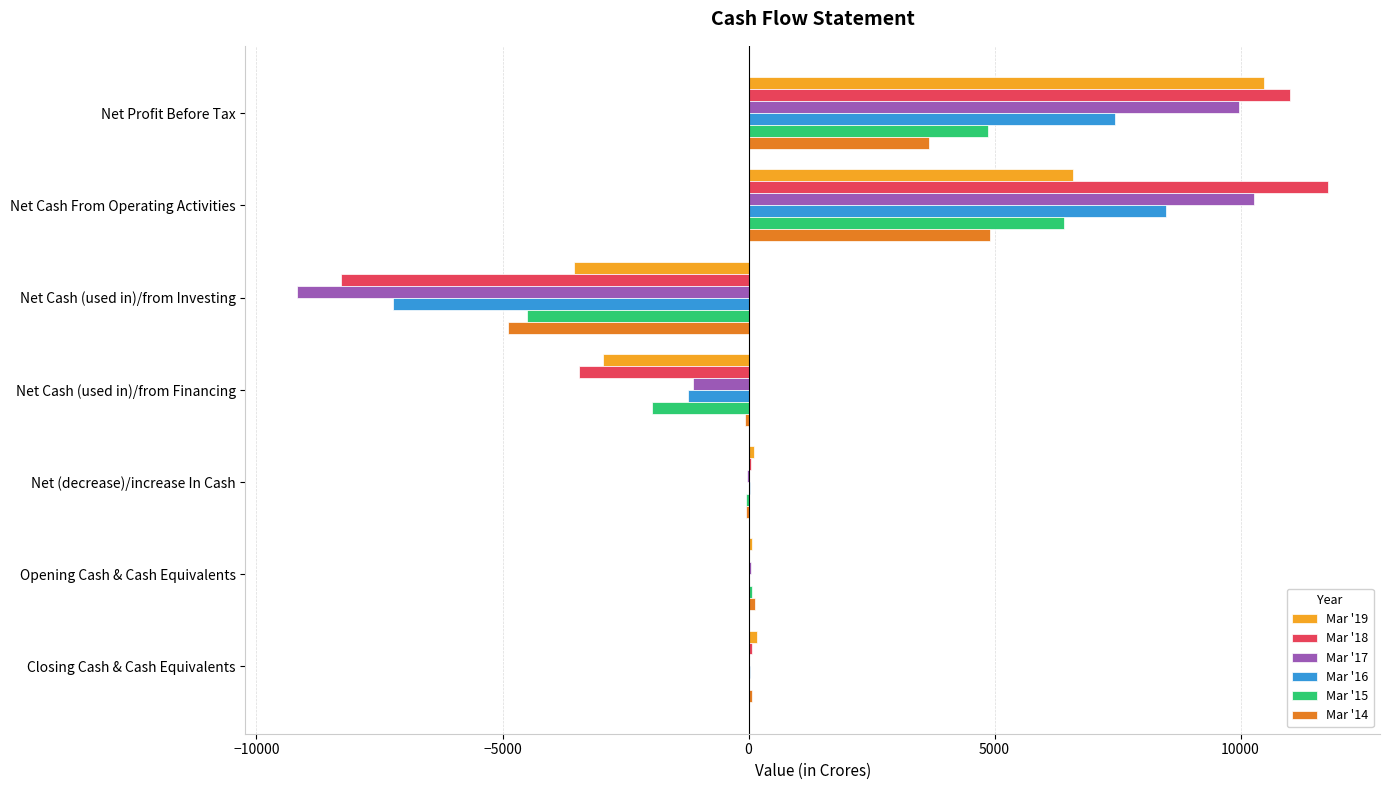

How many values in the Mar '14 series exceed 69?

4